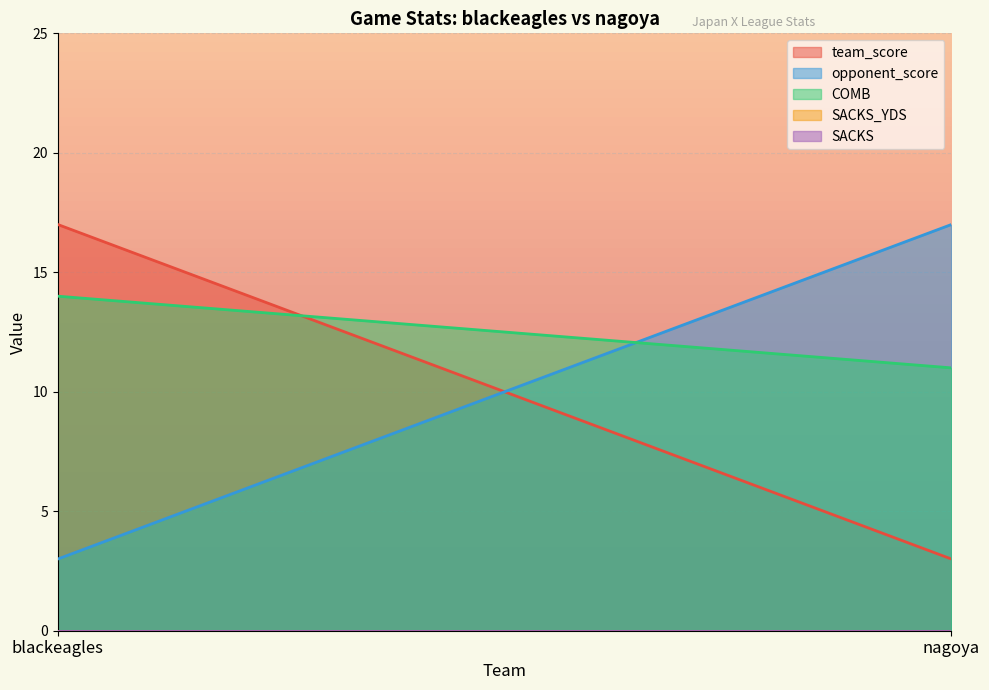

What is the greatest value displayed?

17